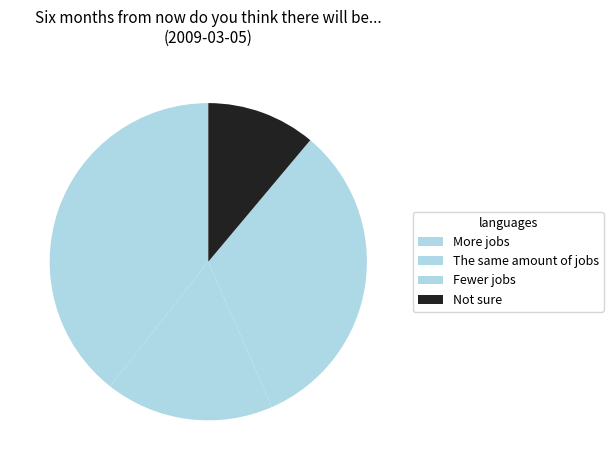

Which slice is the smallest?

Not sure